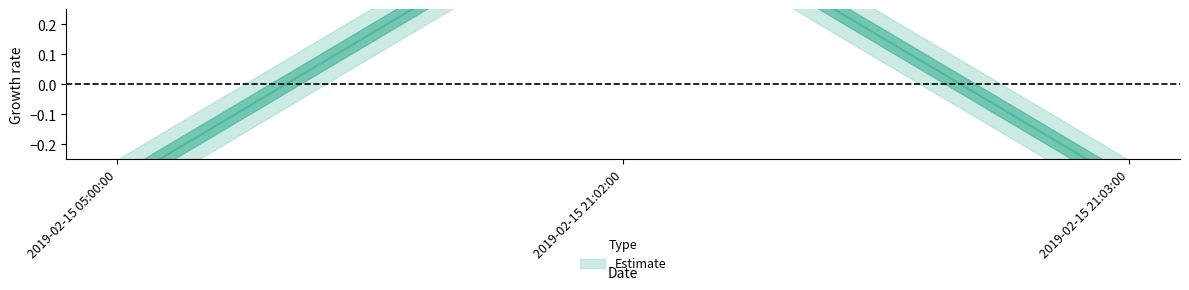

Where does the data first go above 0?

2019-02-15 21:02:00